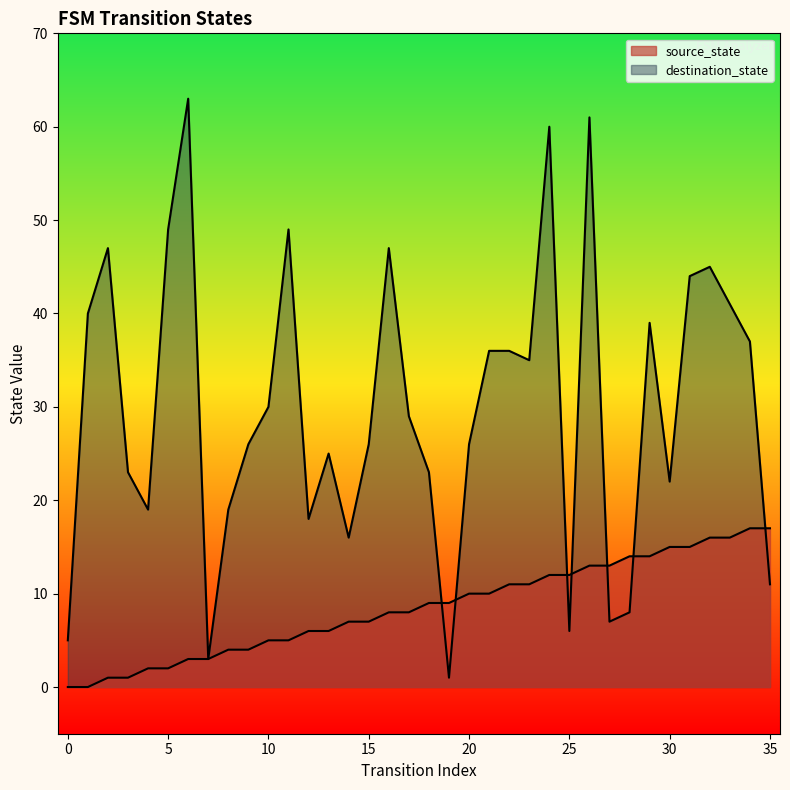

What is the difference between the maximum and minimum values in the source_state series?

17